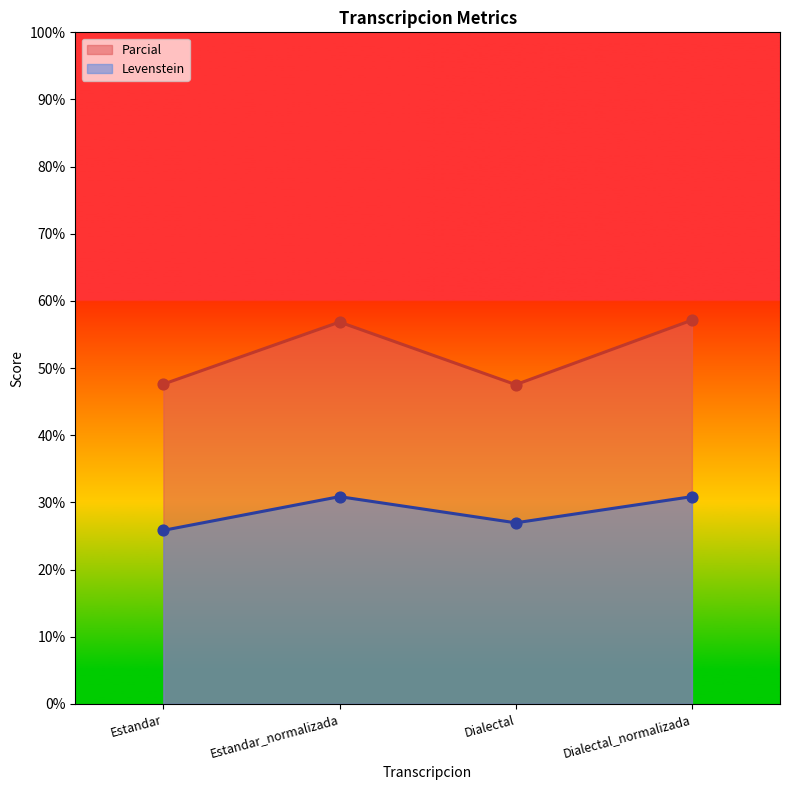

What are all the series names shown in the legend?

Parcial, Levenstein